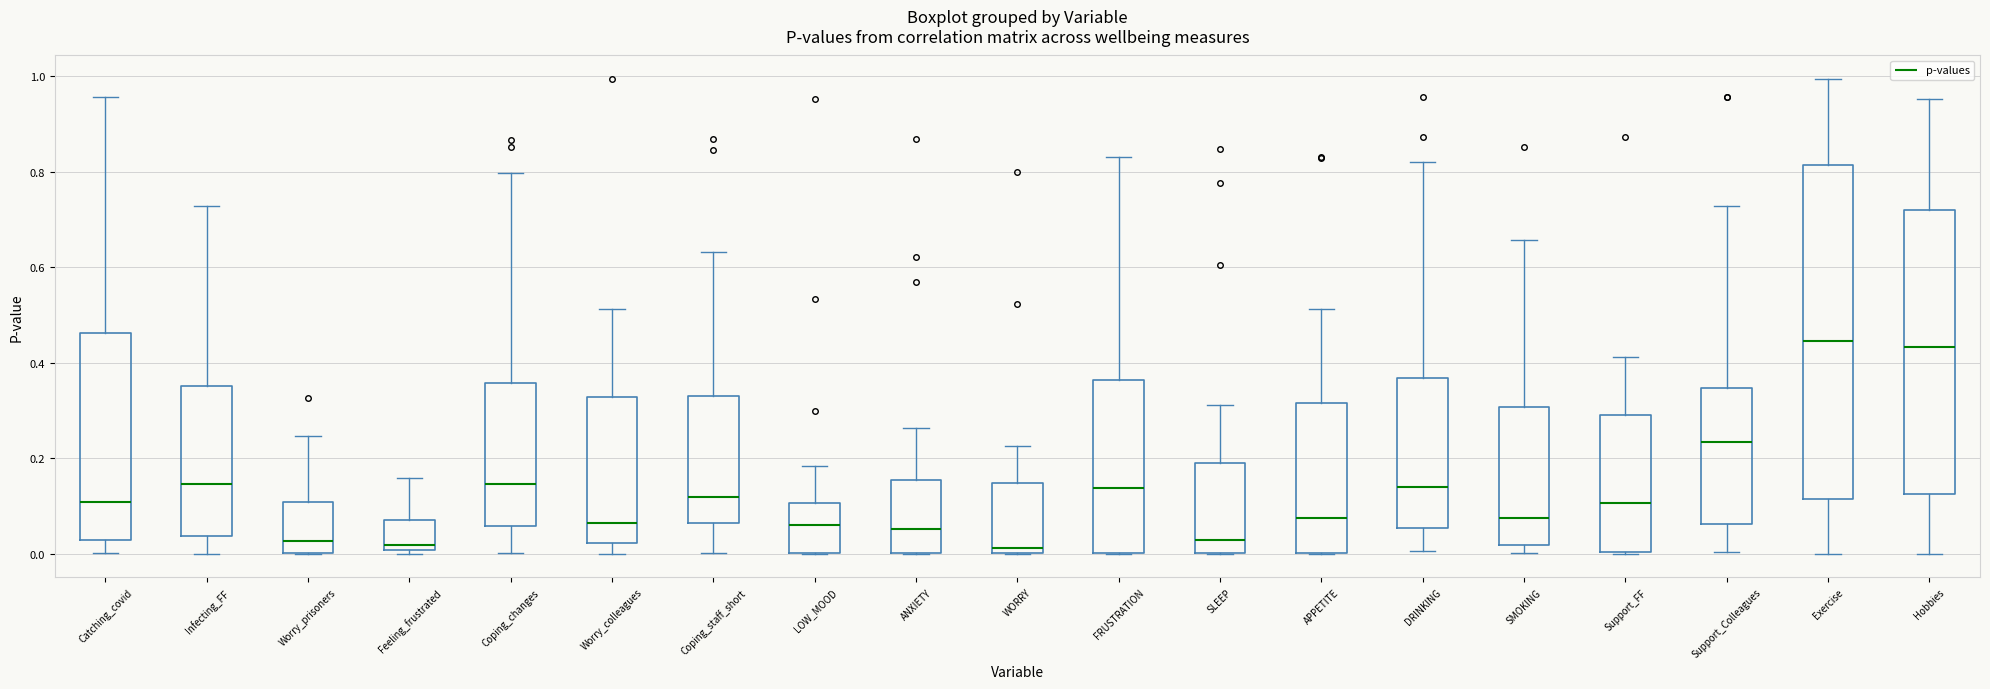

Reading left to right, transcribe this box plot: for each box, give where its median line is, the range the box spans, and where its two whiskers end, as read against the y-axis. The values are not printed on the chart, so give them approximately, as read against the axis.

Catching_covid: median 0.10, box 0.02 to 0.46, whiskers 0.00 to 0.96
Infecting_FF: median 0.14, box 0.04 to 0.36, whiskers 0.00 to 0.72
Worry_prisoners: median 0.02, box 0.00 to 0.10, whiskers 0.00 to 0.24
Feeling_frustrated: median 0.02, box 0.00 to 0.08, whiskers 0.00 (just below the box's lower edge) to 0.16
Coping_changes: median 0.14, box 0.06 to 0.36, whiskers 0.00 to 0.80
Worry_colleagues: median 0.06, box 0.02 to 0.32, whiskers 0.00 to 0.52
Coping_staff_short: median 0.12, box 0.06 to 0.34, whiskers 0.00 to 0.64
LOW_MOOD: median 0.06, box 0.00 to 0.10, whiskers 0.00 to 0.18
ANXIETY: median 0.06, box 0.00 to 0.16, whiskers 0.00 to 0.26
WORRY: median 0.02, box 0.00 to 0.14, whiskers 0.00 to 0.22
FRUSTRATION: median 0.14, box 0.00 to 0.36, whiskers 0.00 to 0.84
SLEEP: median 0.02, box 0.00 to 0.20, whiskers 0.00 to 0.32
APPETITE: median 0.08, box 0.00 to 0.32, whiskers 0.00 to 0.52
DRINKING: median 0.14, box 0.06 to 0.36, whiskers 0.00 to 0.82
SMOKING: median 0.08, box 0.02 to 0.30, whiskers 0.00 to 0.66
Support_FF: median 0.10, box 0.00 to 0.30, whiskers 0.00 to 0.42
Support_Colleagues: median 0.24, box 0.06 to 0.34, whiskers 0.00 to 0.72
Exercise: median 0.44, box 0.12 to 0.82, whiskers 0.00 to 1.00
Hobbies: median 0.44, box 0.12 to 0.72, whiskers 0.00 to 0.96